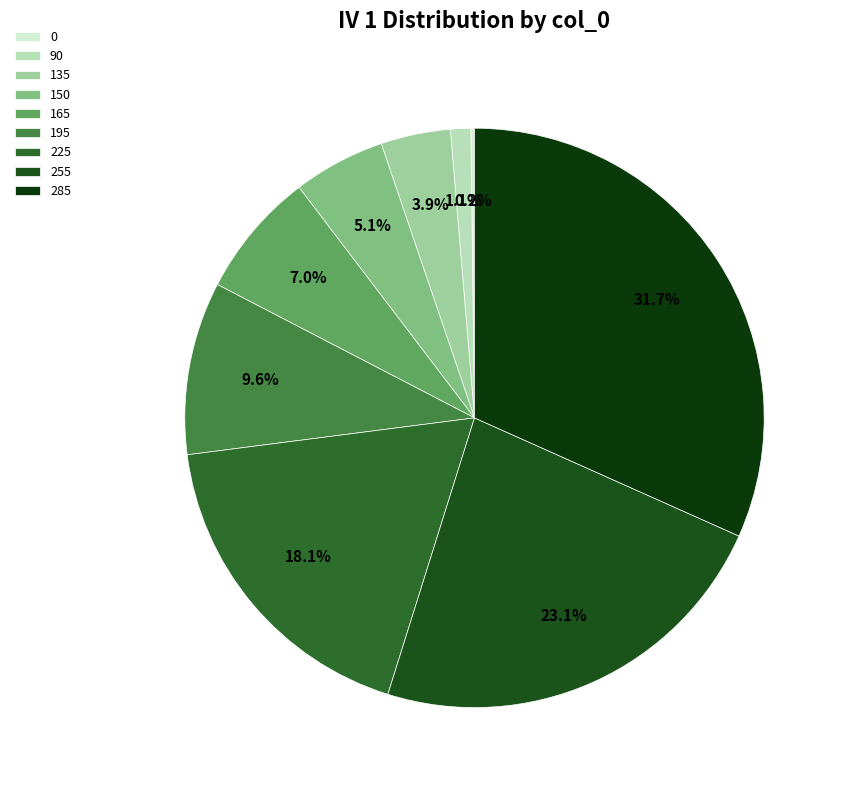

The 0 slice represents 6% of the pie. True or false?

False